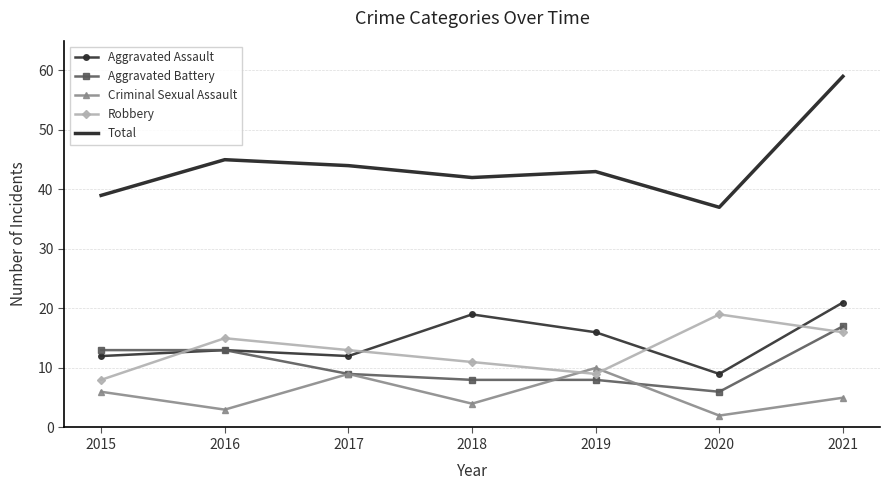

Count the number of data series in this chart.

5